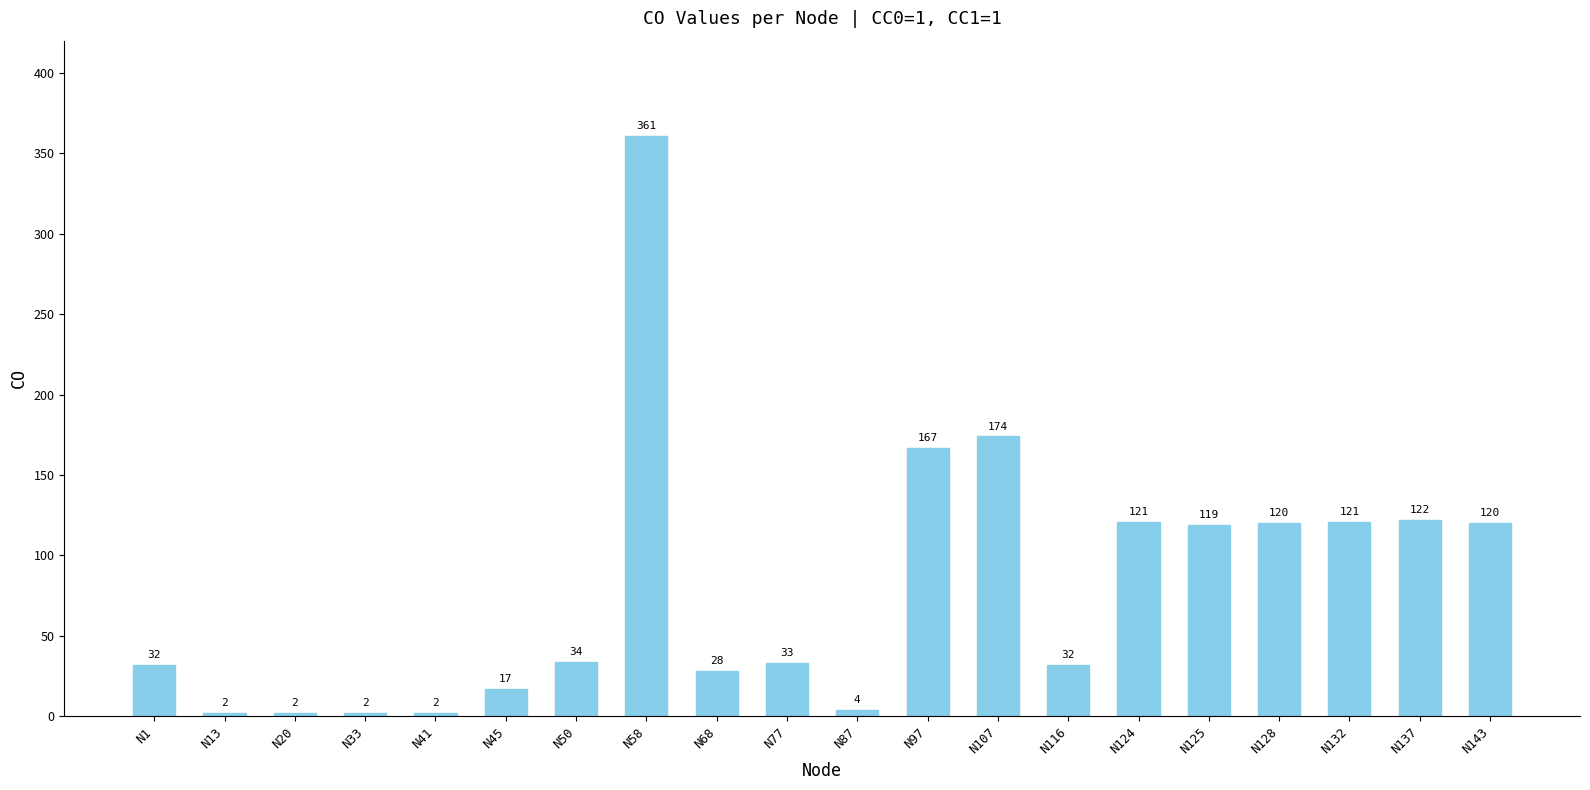

Reading left to right, what are all the values shown in this chart?

32	2	2	2	2	17	34	361	28	33	4	167	174	32	121	119	120	121	122	120